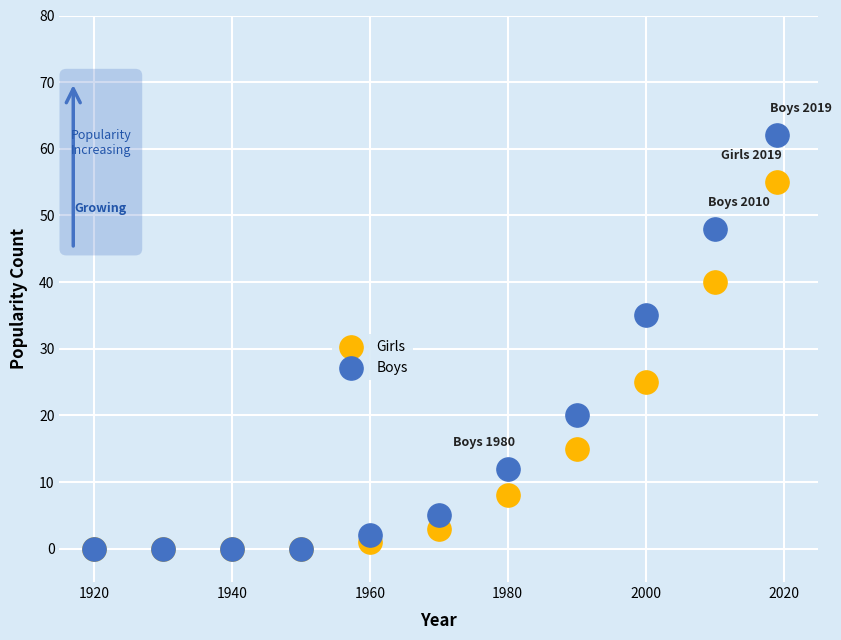

Which series has the widest spread of Y values?

Boys